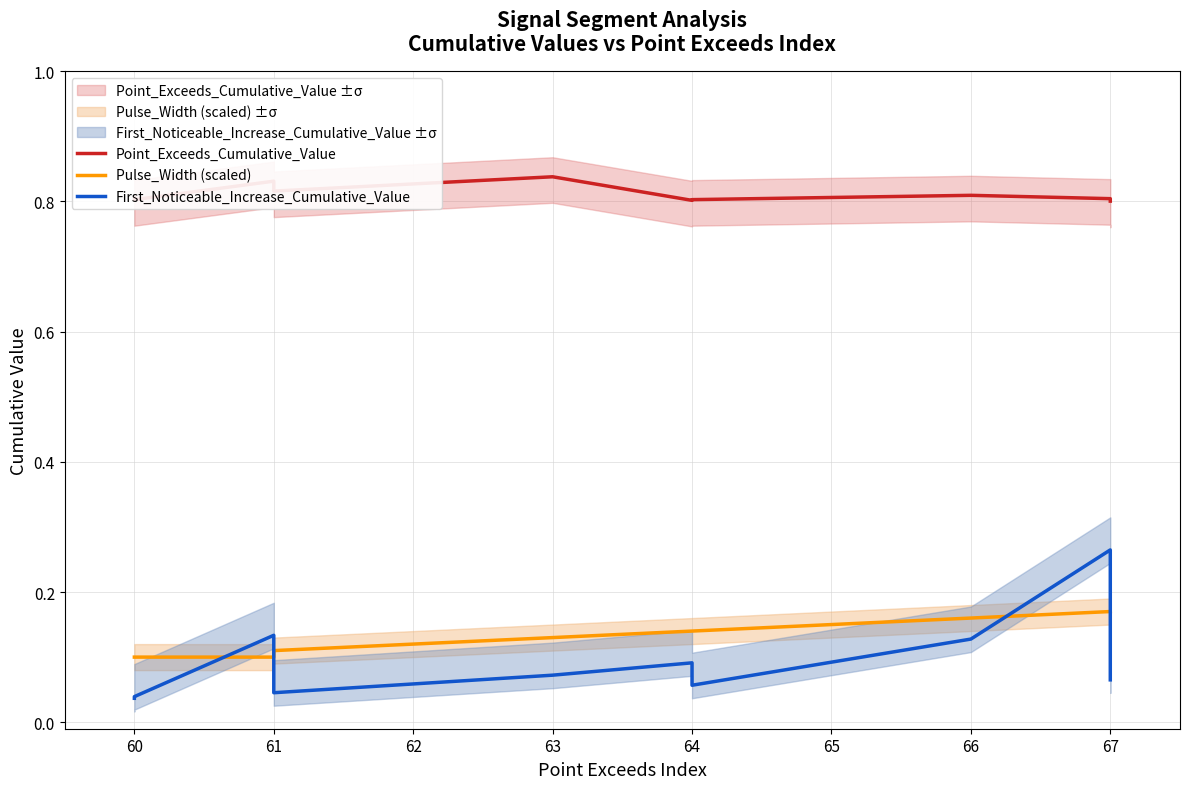

True or false: First_Noticeable_Increase_Cumulative_Value and Point_Exceeds_Cumulative_Value intersect in this chart.

False